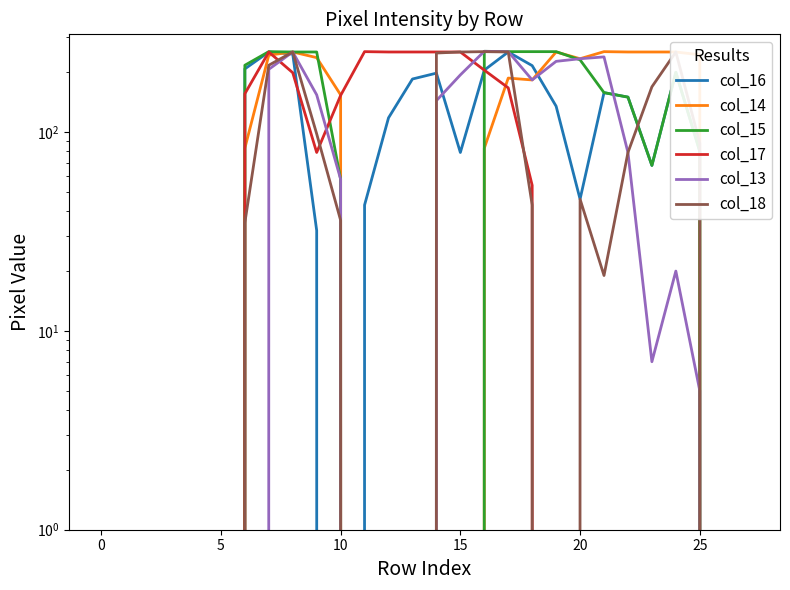

How many values in the col_18 series are below 36?

14